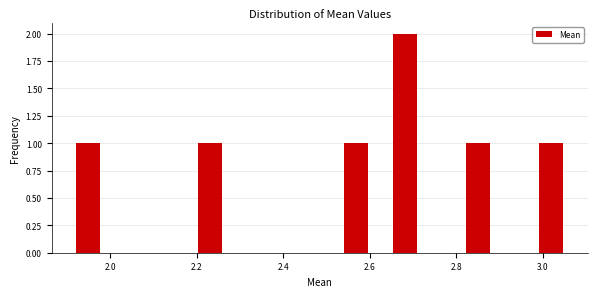

Read against the x-axis, roughly where is the centre of the tallest bar?

2.68